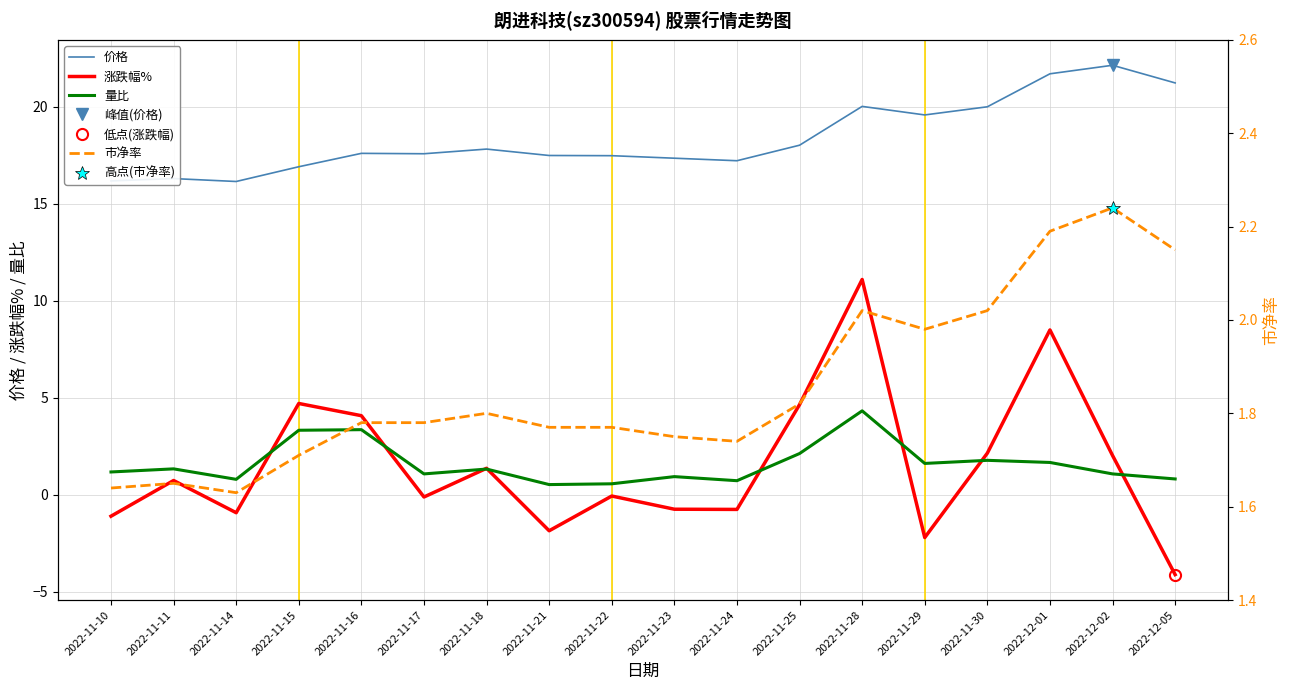

At which category does 价格 reach its first local valley?

2022-11-14